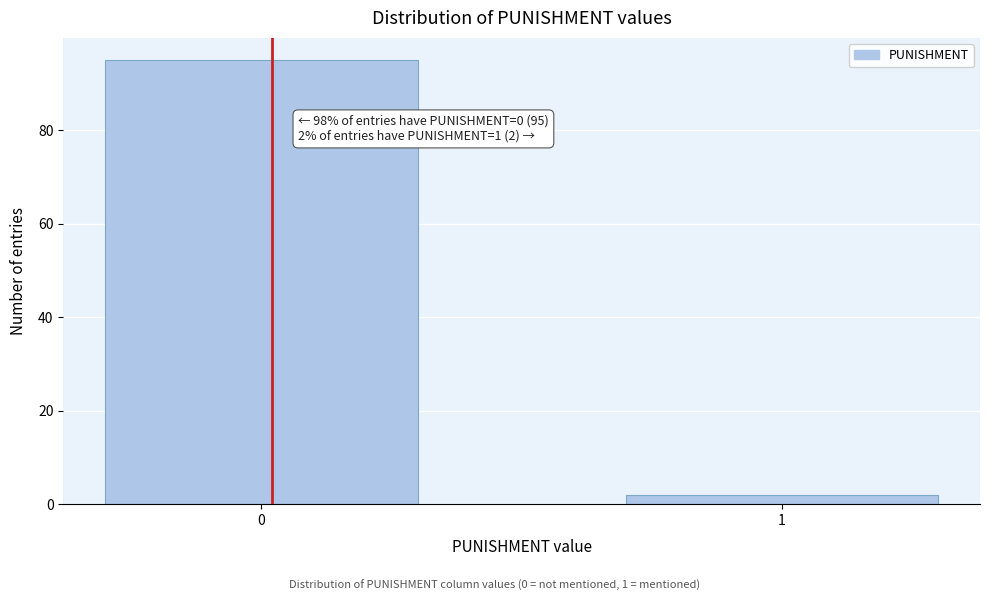

Reading right to left, what are all the values shown in this chart?

1=2	0=95